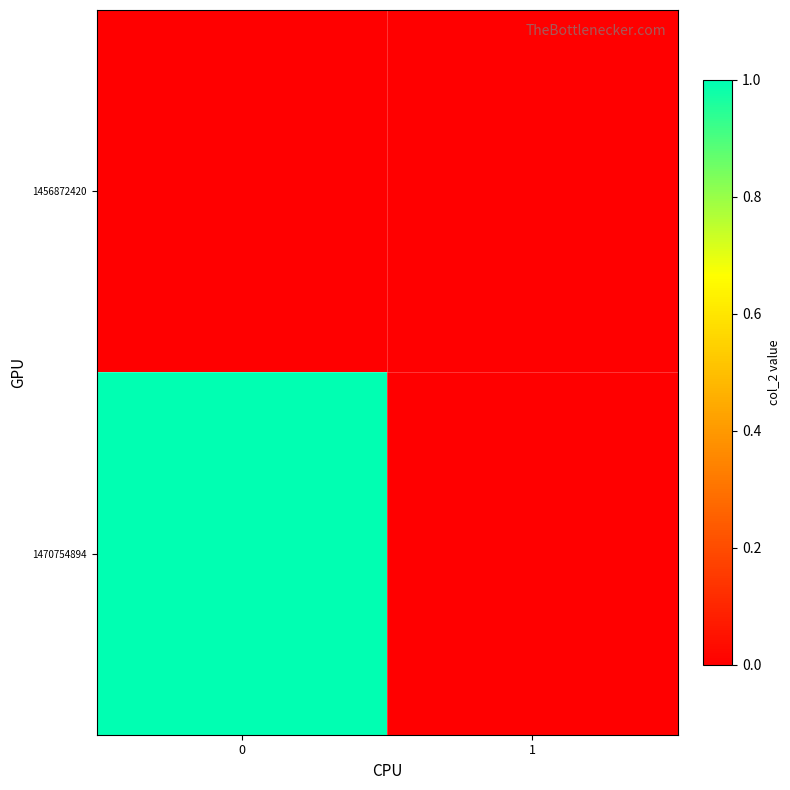

Reading left to right, transcribe all the data shown in this chart.

1456872420: 0=0	1=0
1470754894: 0=1	1=0